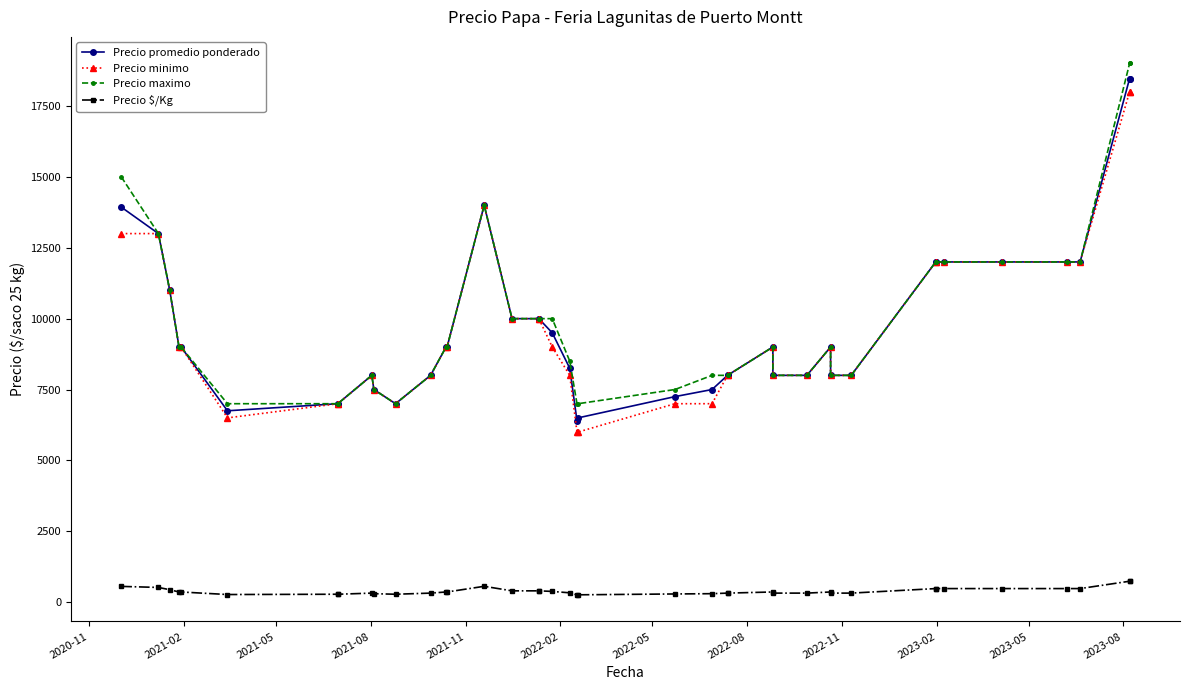

What is the minimum value shown in the chart?

256